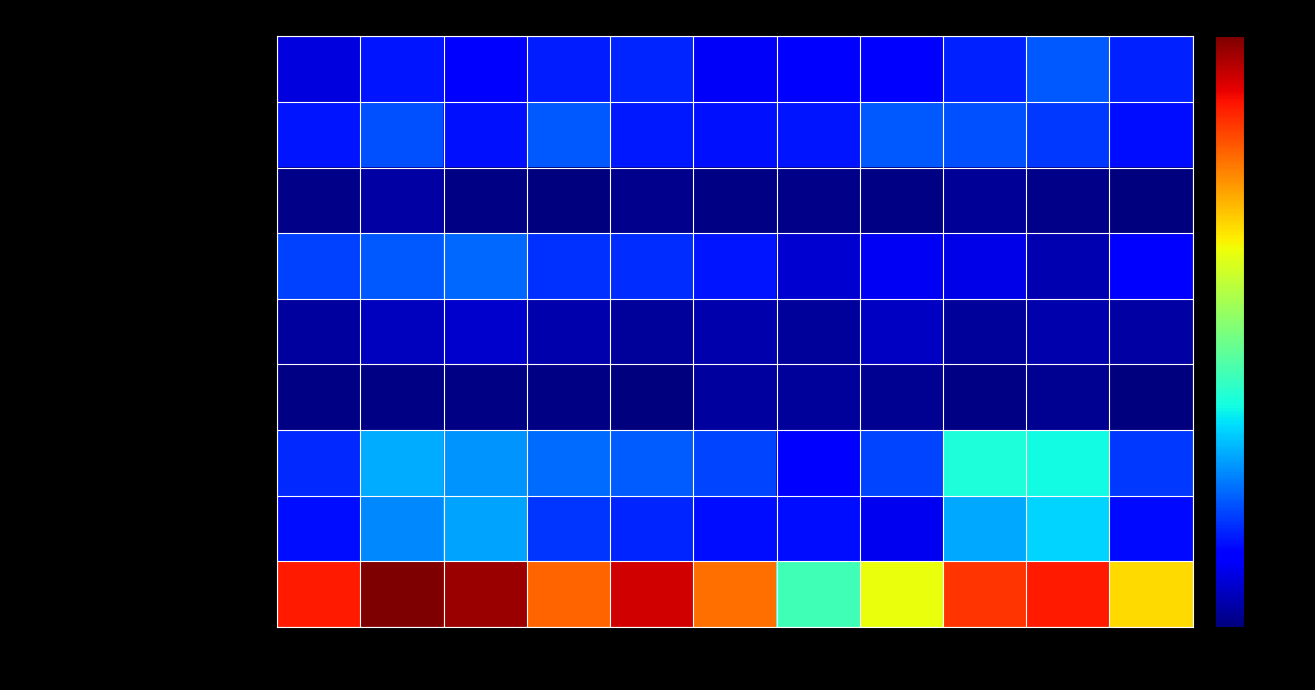

Rank the series by their maximum value, from highest to lowest.

Theft, Motor Vehicle Theft, Robbery, Burglary, Aggravated Assault, Aggravated Battery, Criminal Sexual Assault, Arson, Homicide